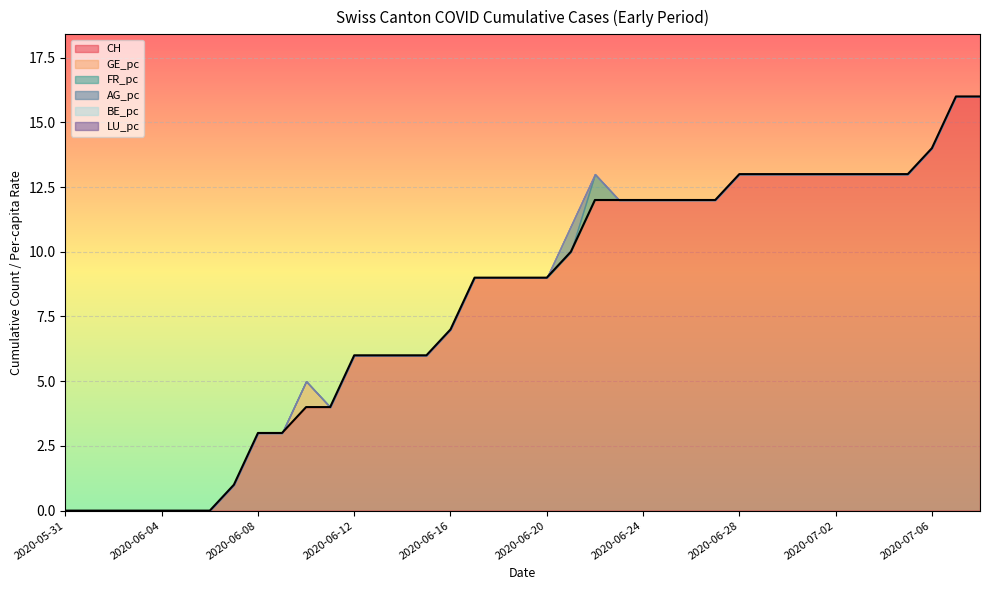

Between 2020-06-21 and 2020-06-12, which is larger?

2020-06-21